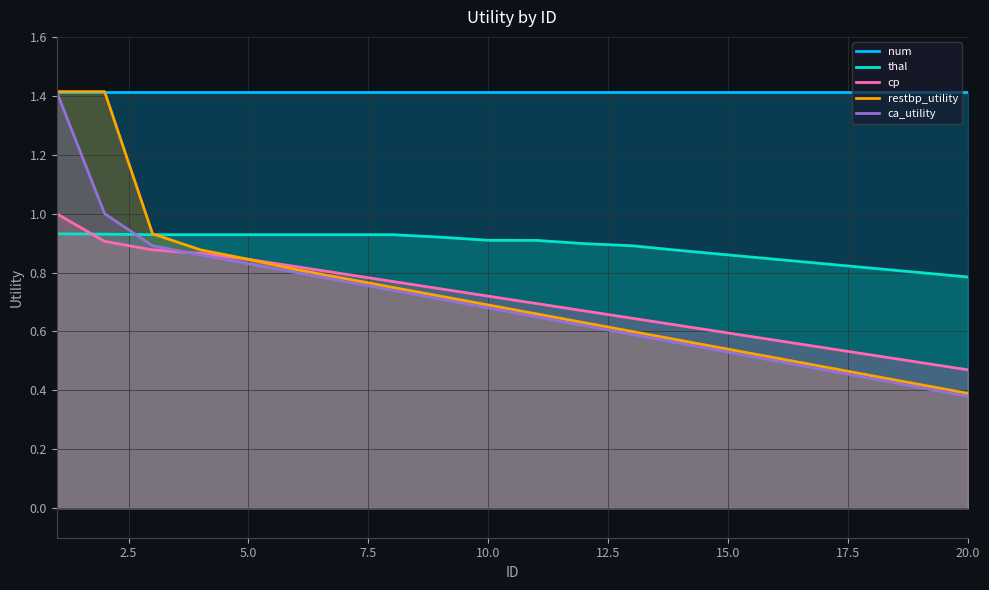

What is the value of the ca_utility point at the 2nd from the left?

1.0